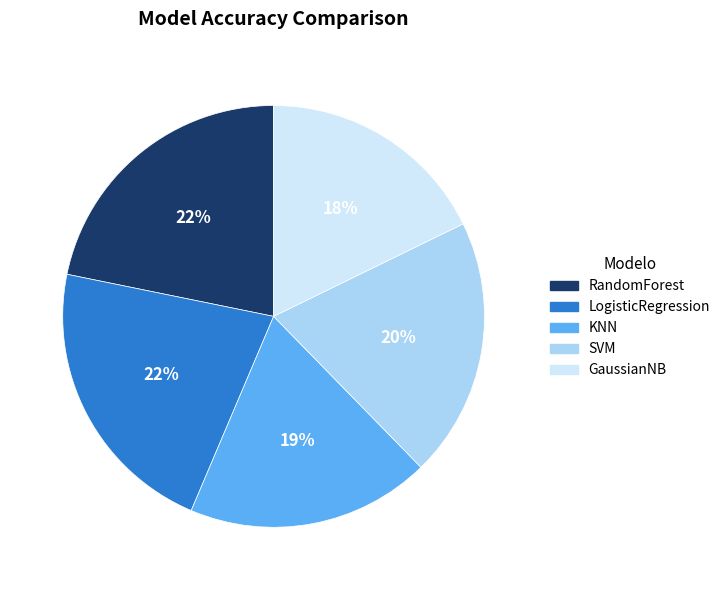

Does RandomForest represent more than half of the total?

No